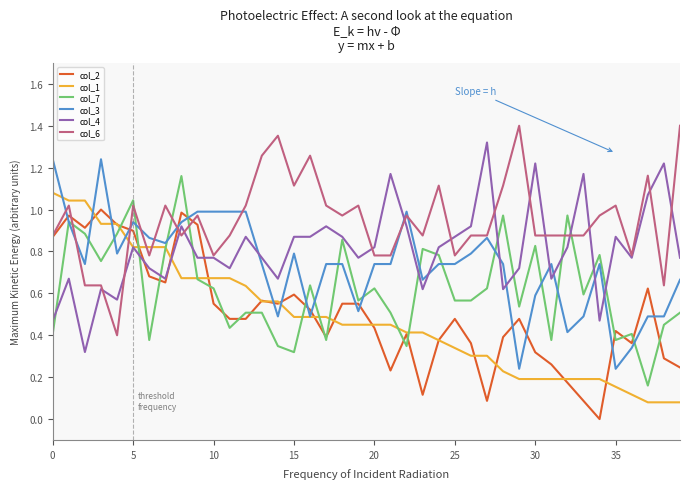

How many intersections are there between col_6 and col_7?

6